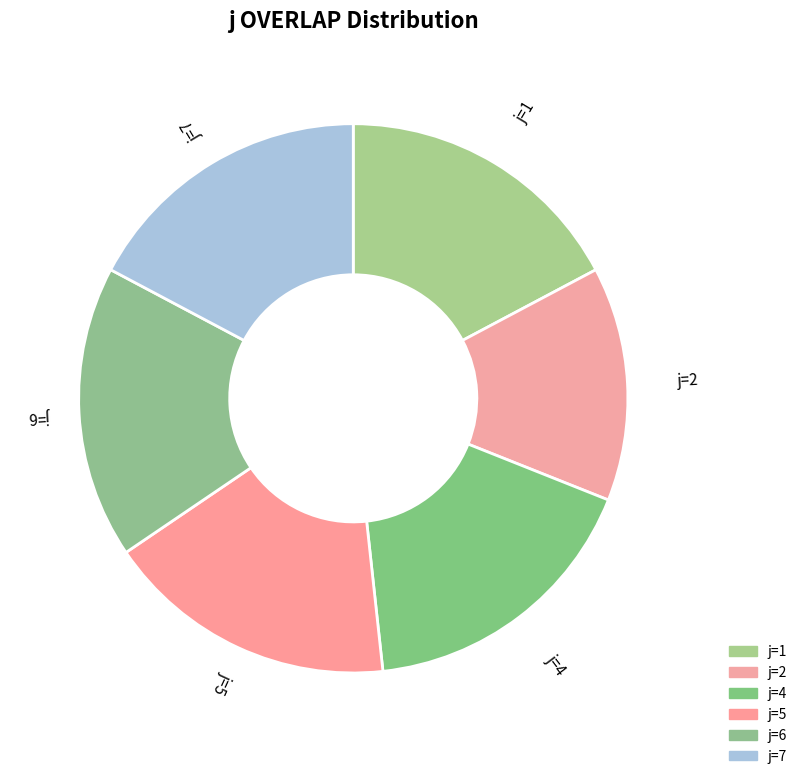

How many segments does this pie chart have?

6